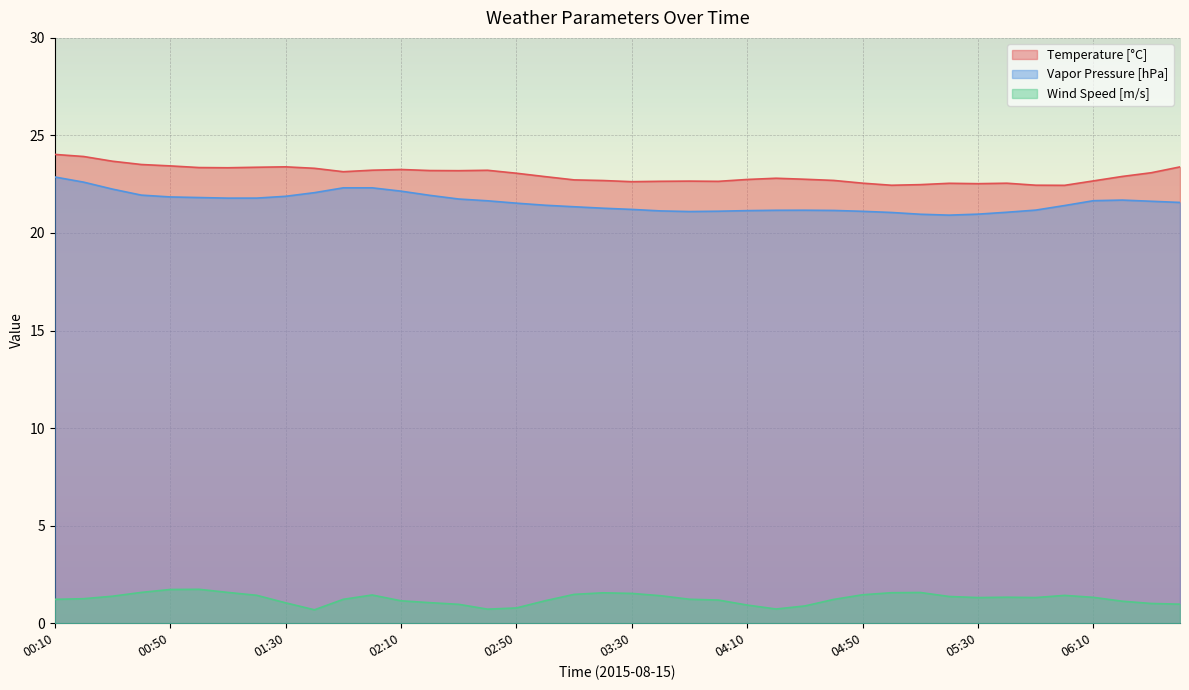

At which category is the sum across all series the highest?

00:10